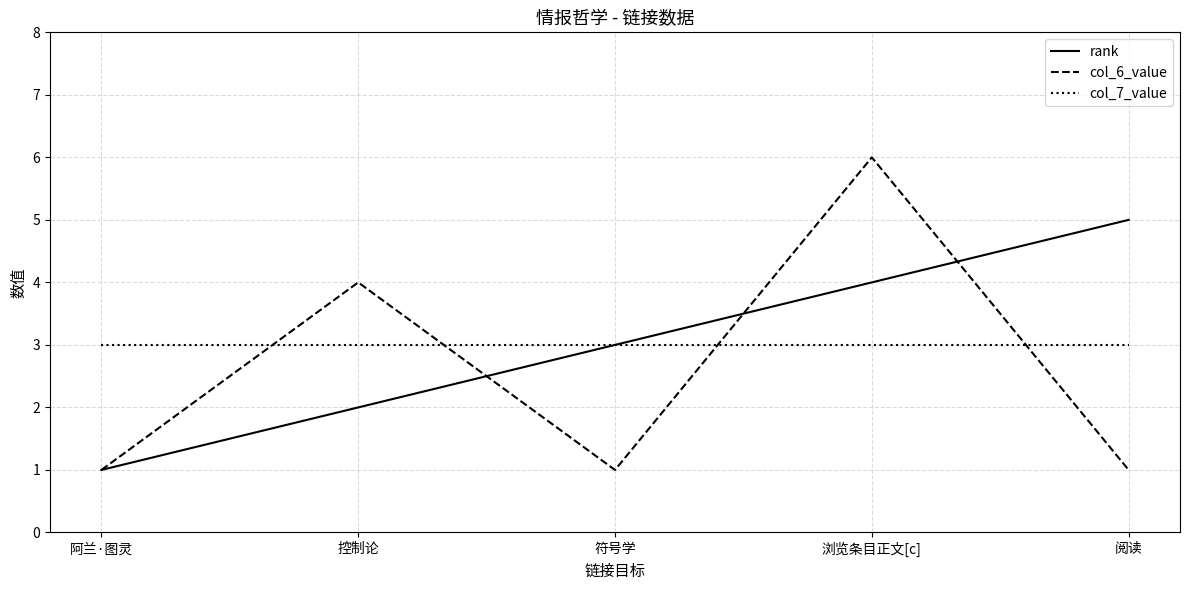

Which series ends up on top after the final intersection of rank and col_6_value?

rank